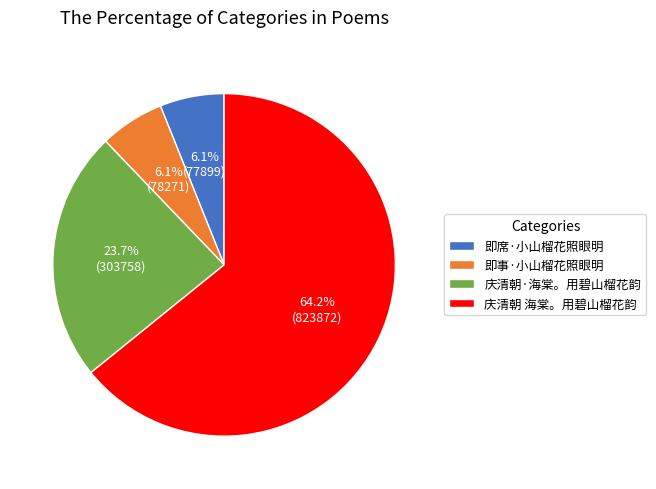

To the nearest percent, what is the combined percentage of 庆清朝 海棠。用碧山榴花韵 and 即事·小山榴花照眼明?

70%